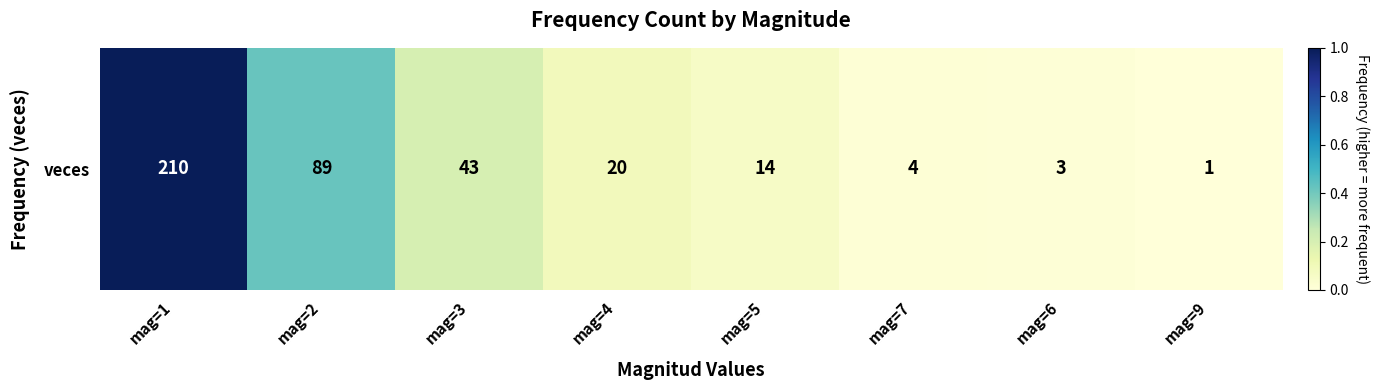

List the labels in order of value, largest first.

mag=1, mag=2, mag=3, mag=4, mag=5, mag=7, mag=6, mag=9